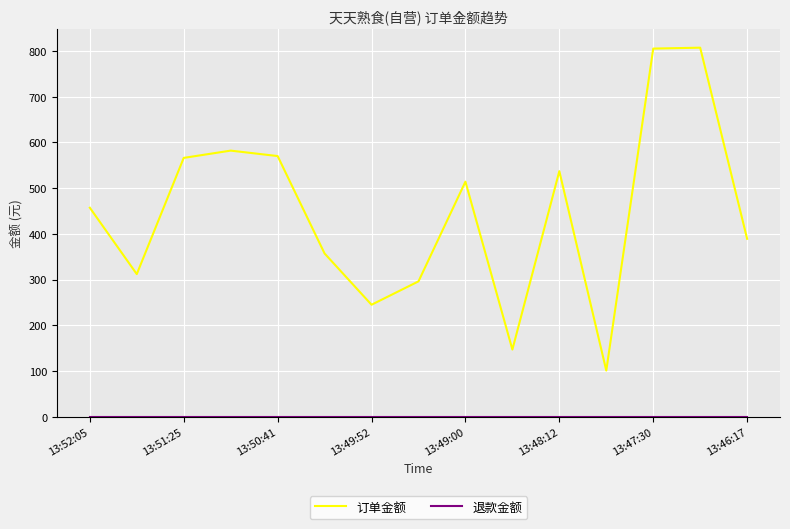

What is the difference between the maximum and minimum values in the 订单金额 series?

706.0